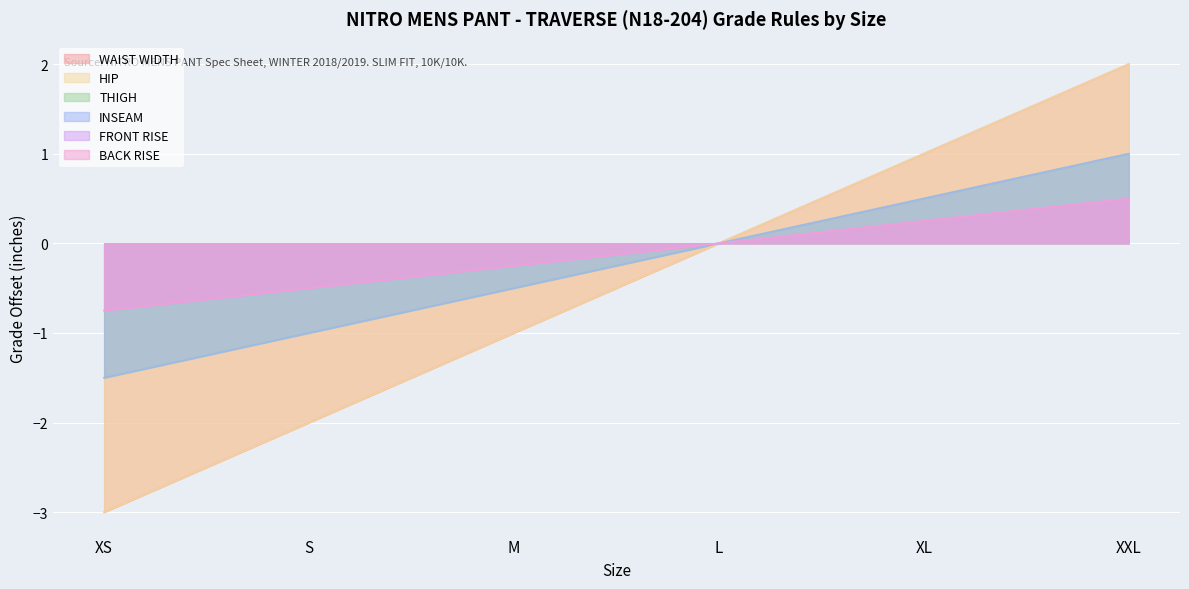

Count the number of categories in the chart.

6